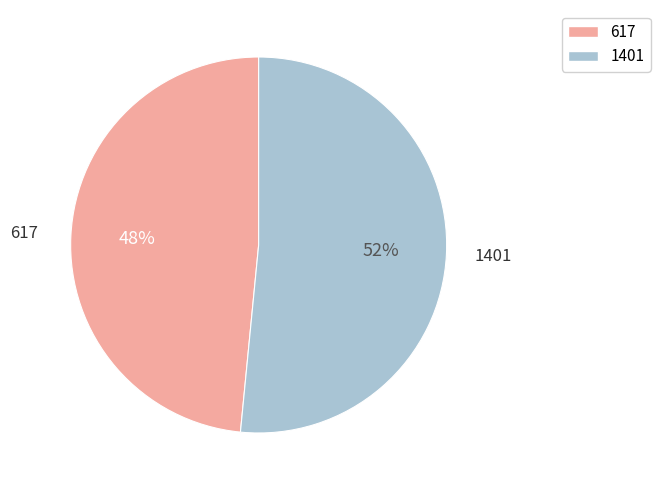

What is the majority slice?

1401